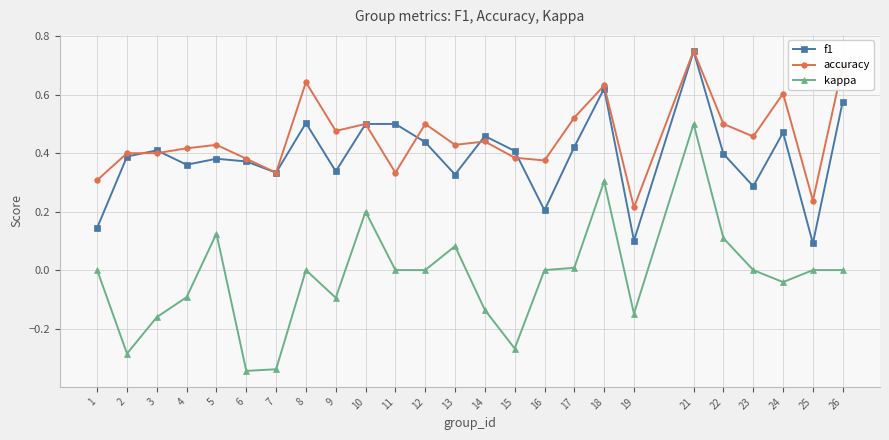

What is the total value across all series at 24?

1.0